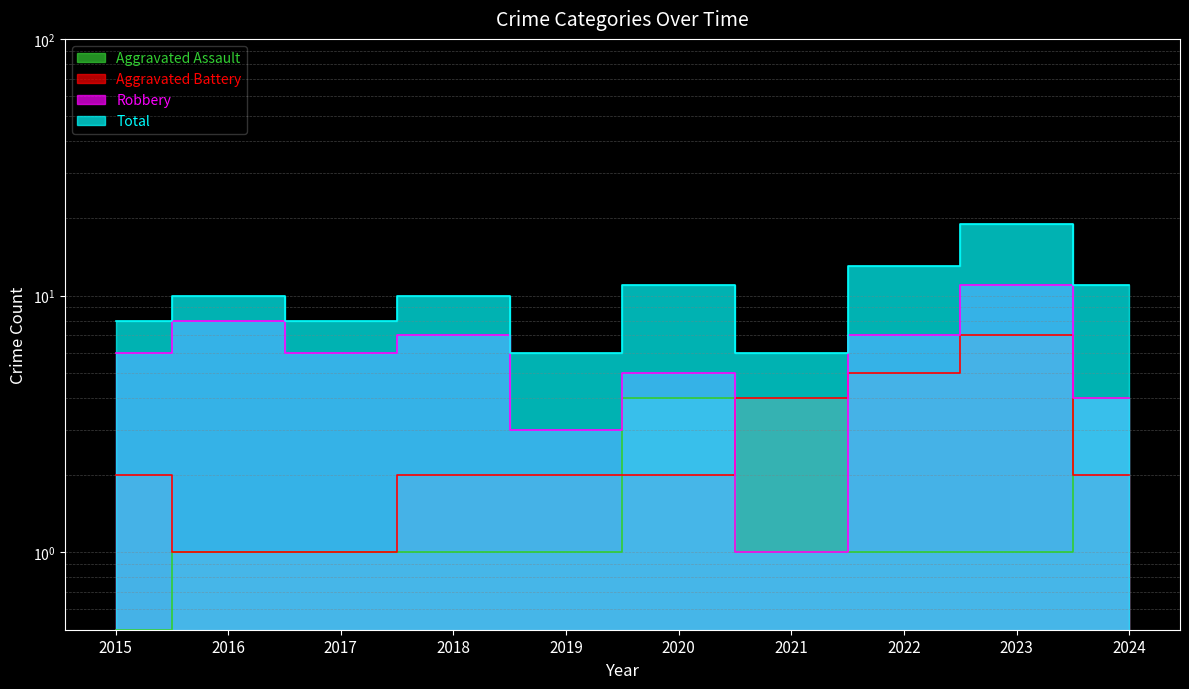

How many data points in Robbery are above 6?

4